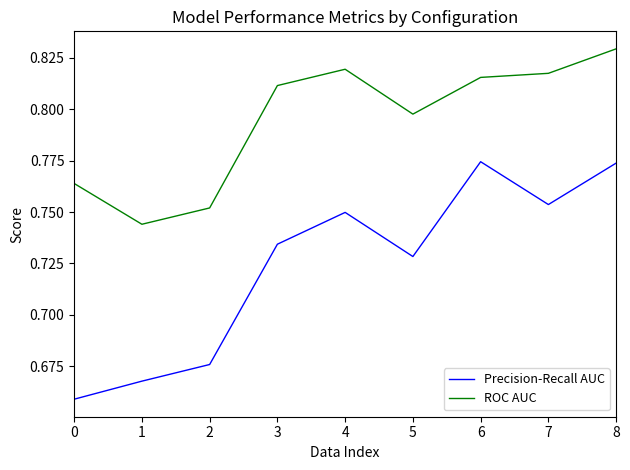

How many lines are shown in the chart?

2